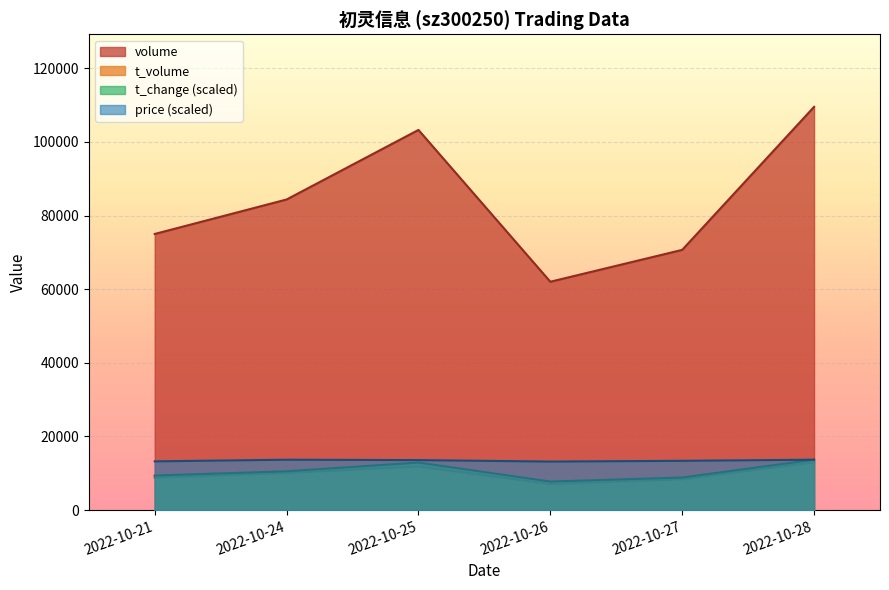

At which category is the sum across all series the highest?

2022-10-28